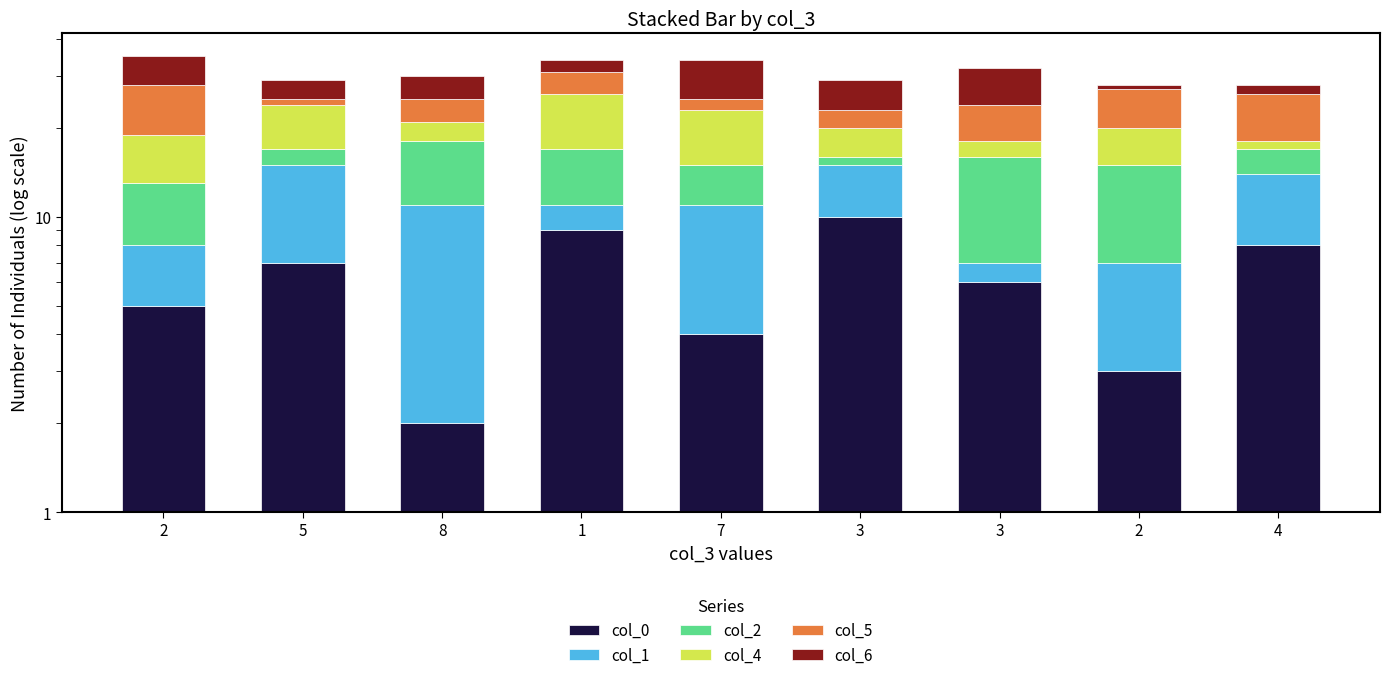

What are all the series names shown in the legend?

col_0, col_1, col_2, col_4, col_5, col_6